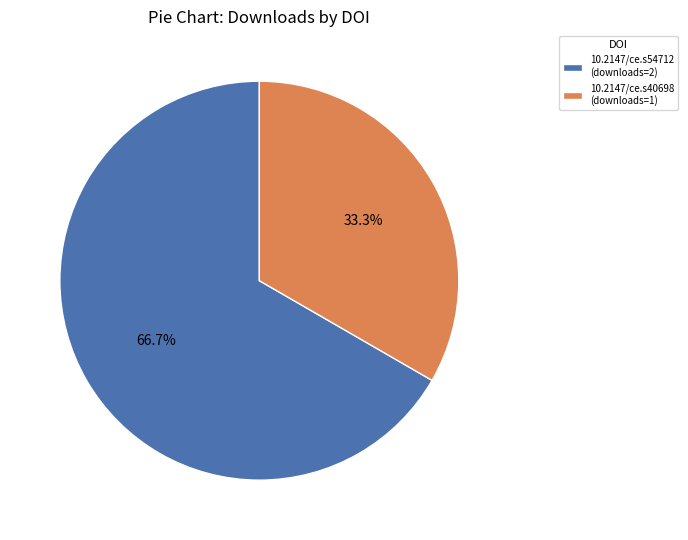

Which category accounts for the majority?

10.2147/ce.s54712